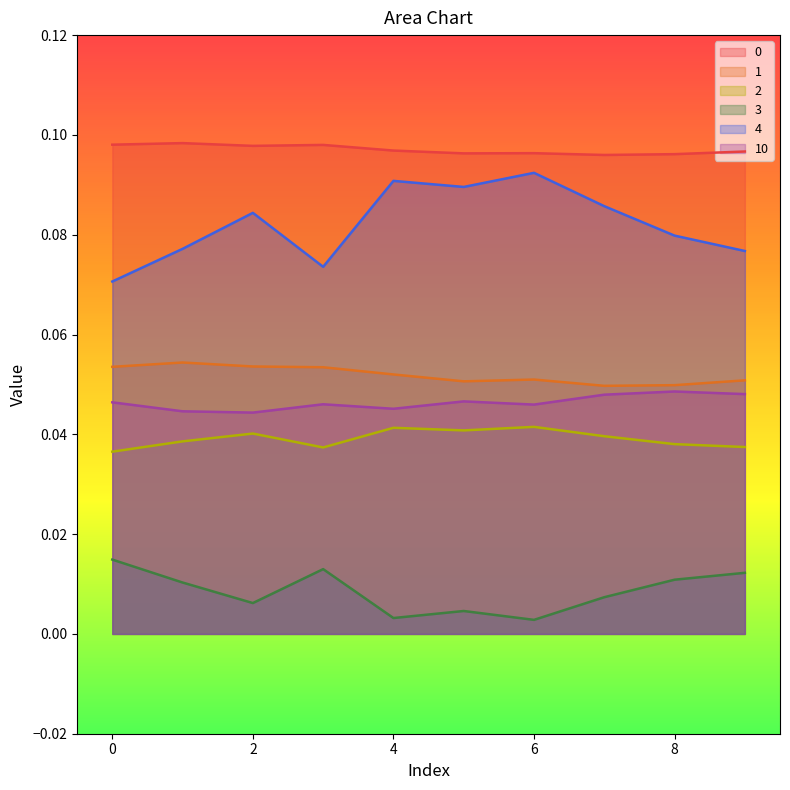

What are all the series names shown in the legend?

0, 1, 2, 3, 4, 10